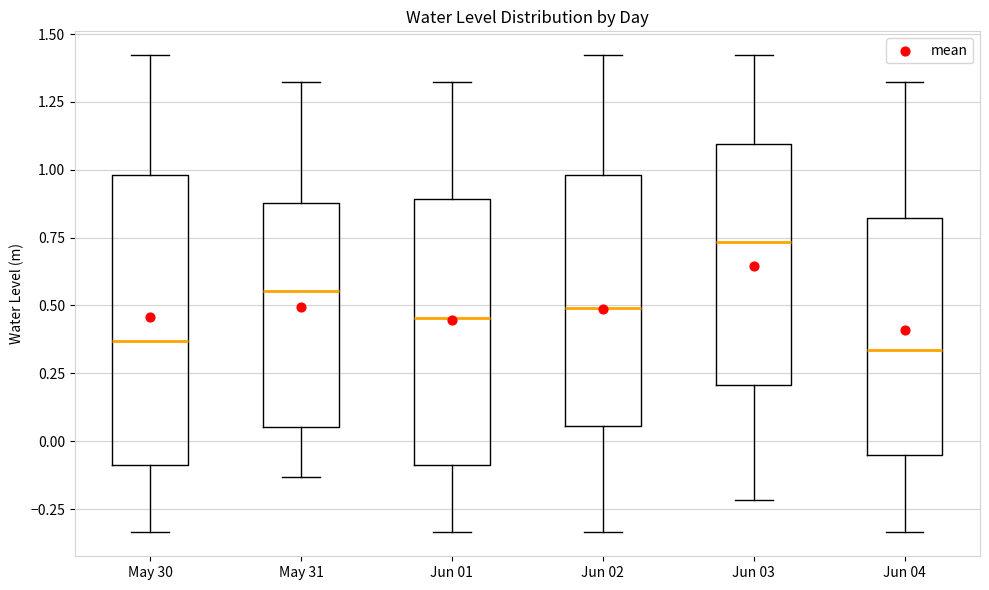

Which box is the tallest, from its lower edge to its upper edge?

May 30